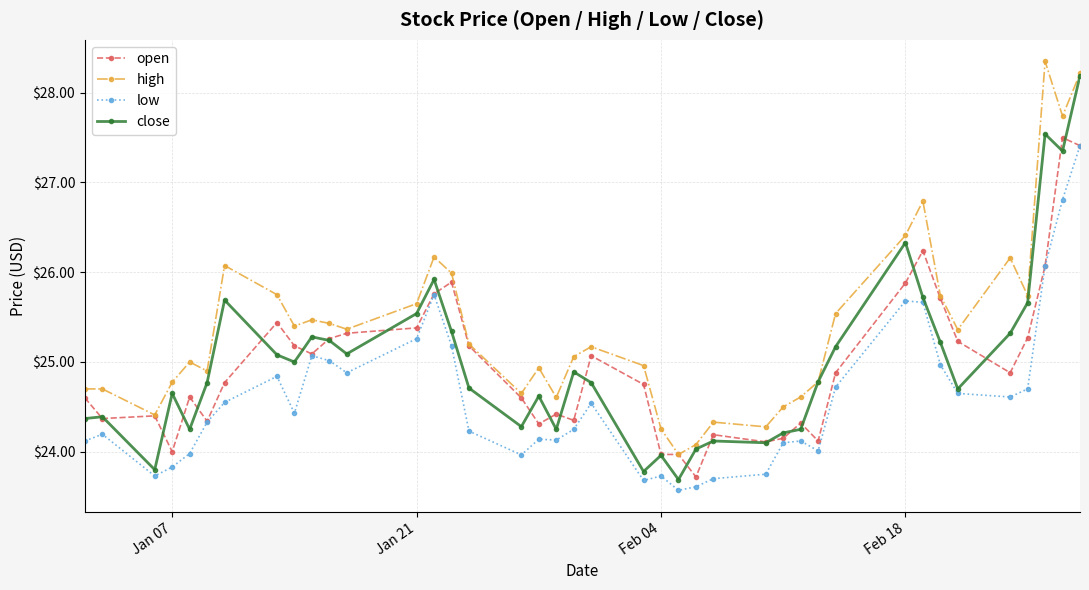

What is the greatest value displayed?

28.4